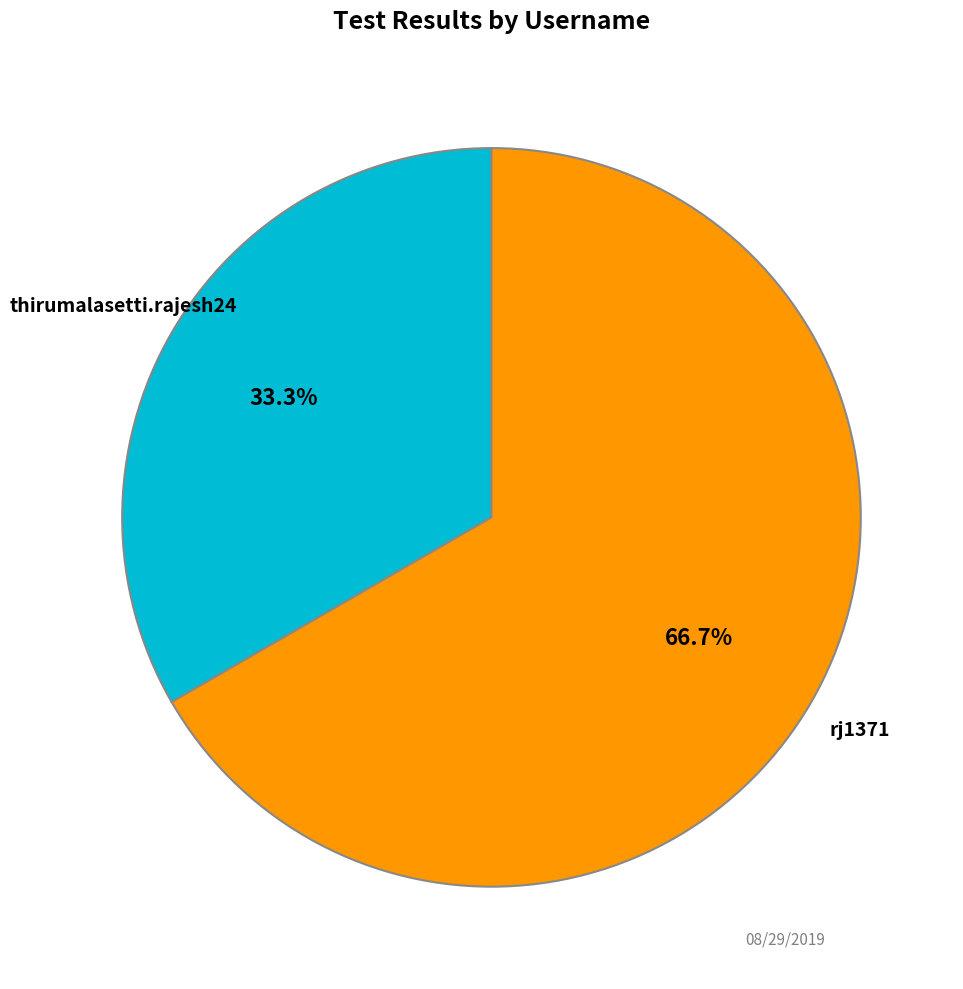

Rank the categories by value from highest to lowest.

rj1371, thirumalasetti.rajesh24